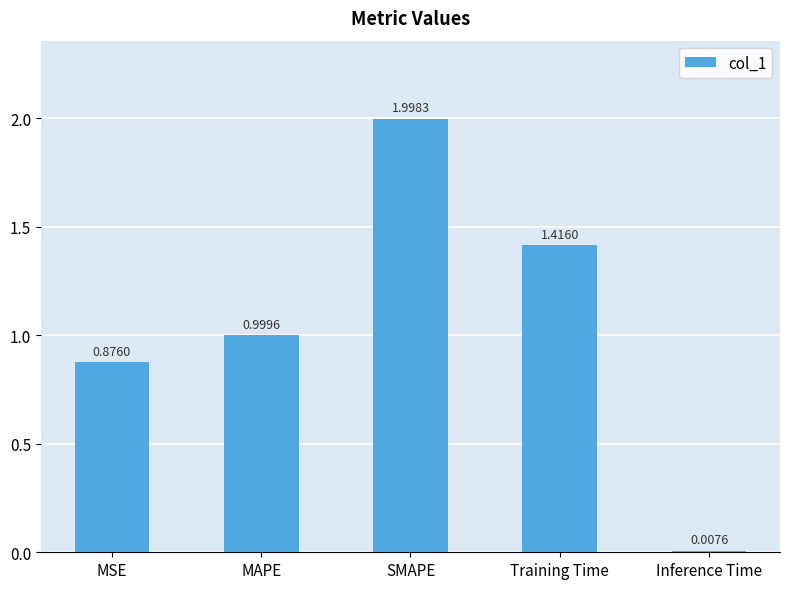

What is the average value?

1.1